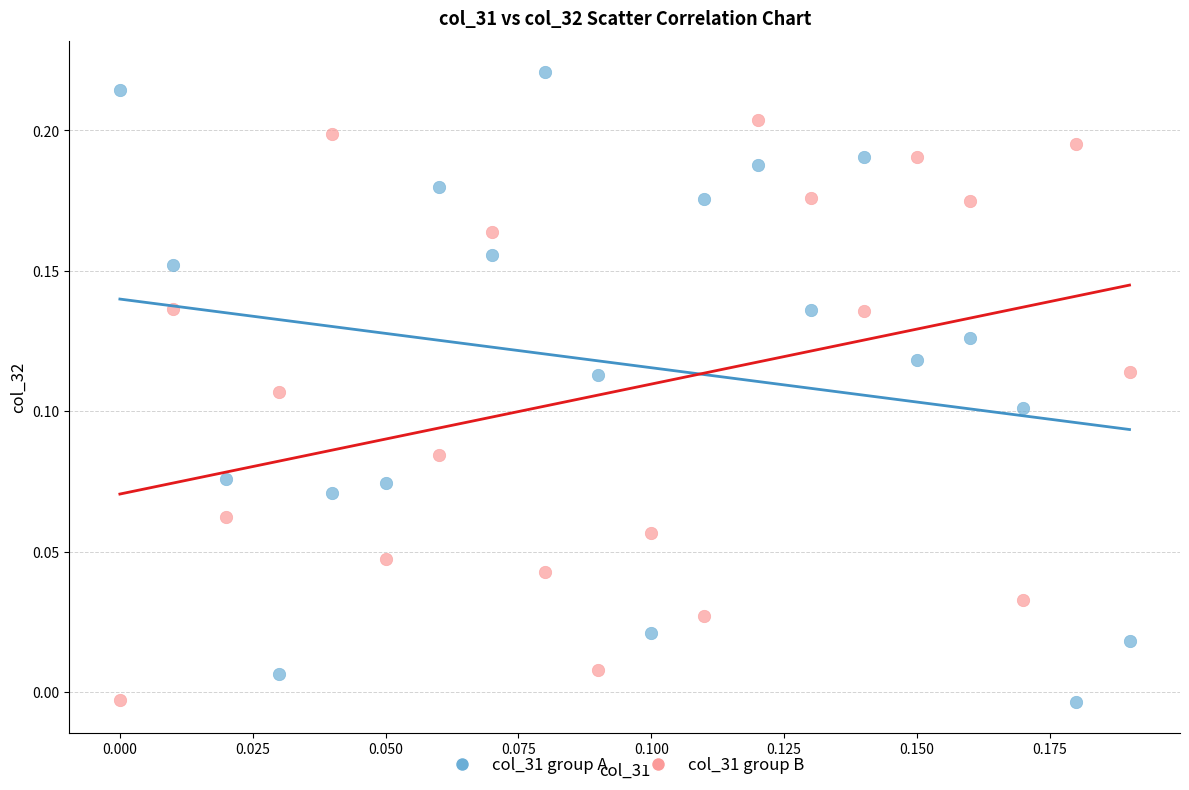

Which series contains the highest Y value?

col_31 group A